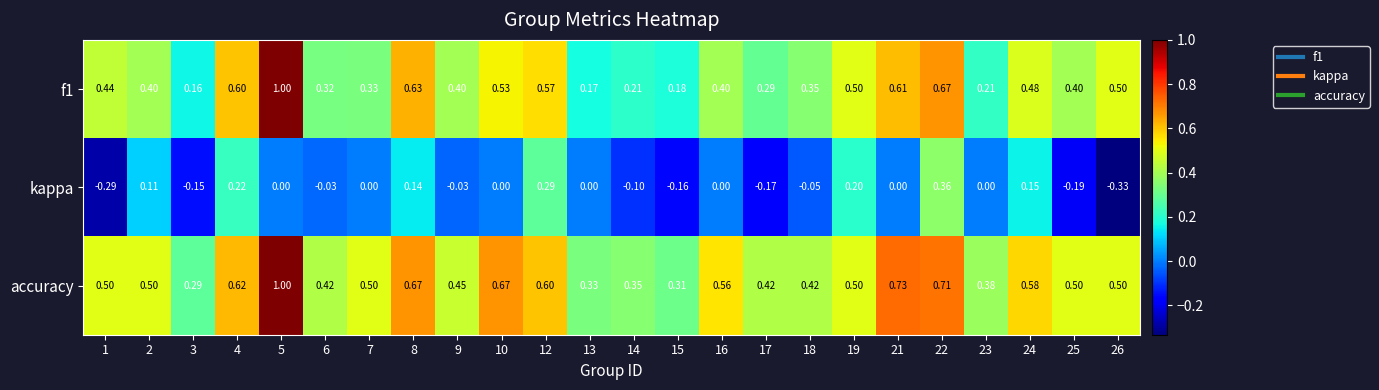

What is the difference between the highest and lowest values at 4?

0.4